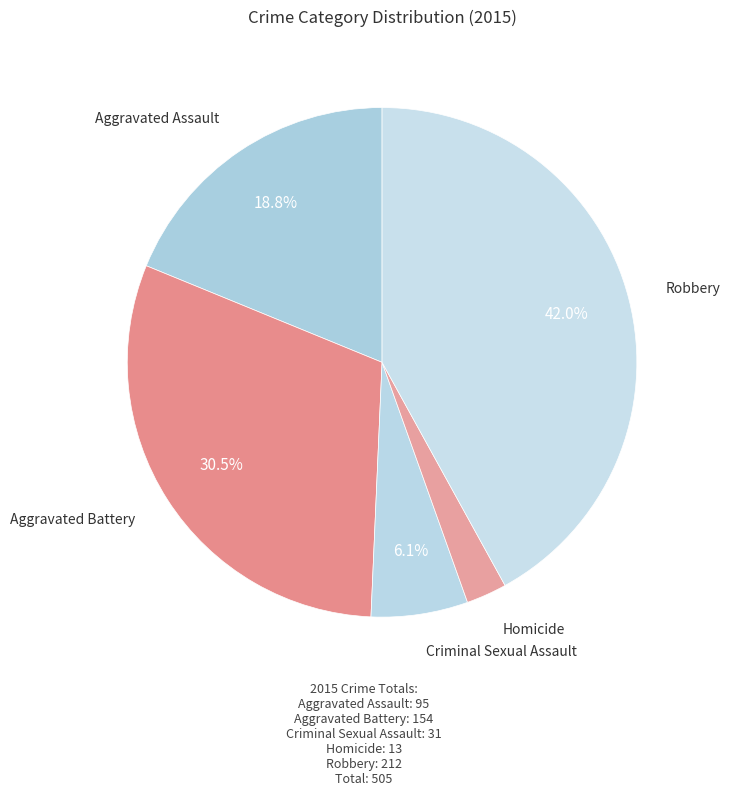

To the nearest percent, what is the average slice percentage?

20%